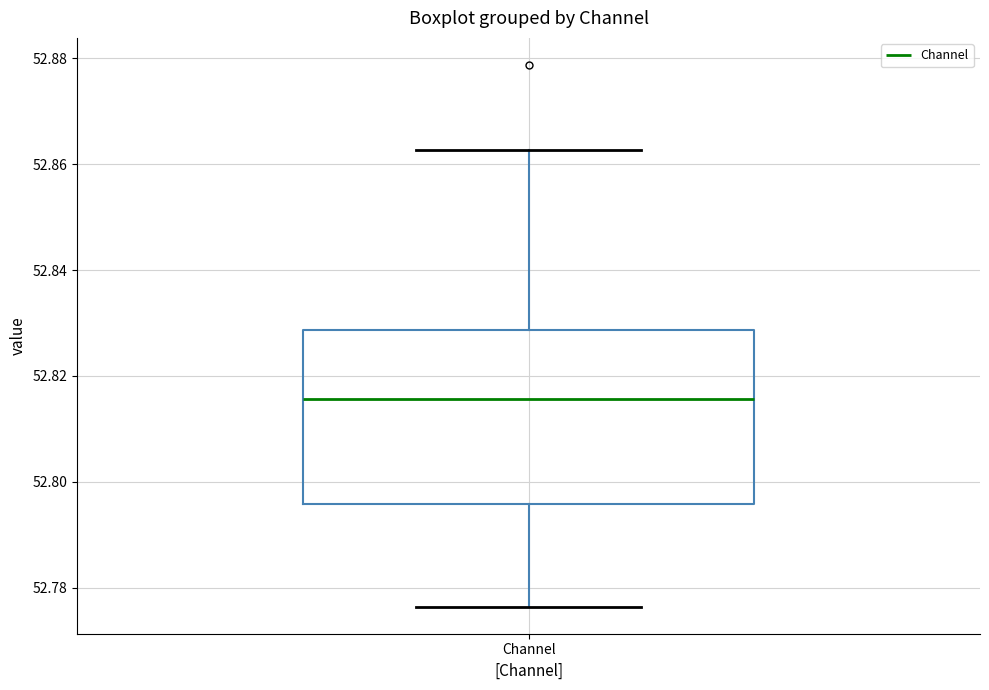

Read this box plot against the y-axis: the position of the median line, the range covered by the box, and the ends of both whiskers. The values are not printed on the chart, so give them approximately, as read against the axis.

median 52.816, box 52.796 to 52.828, whiskers 52.776 to 52.862